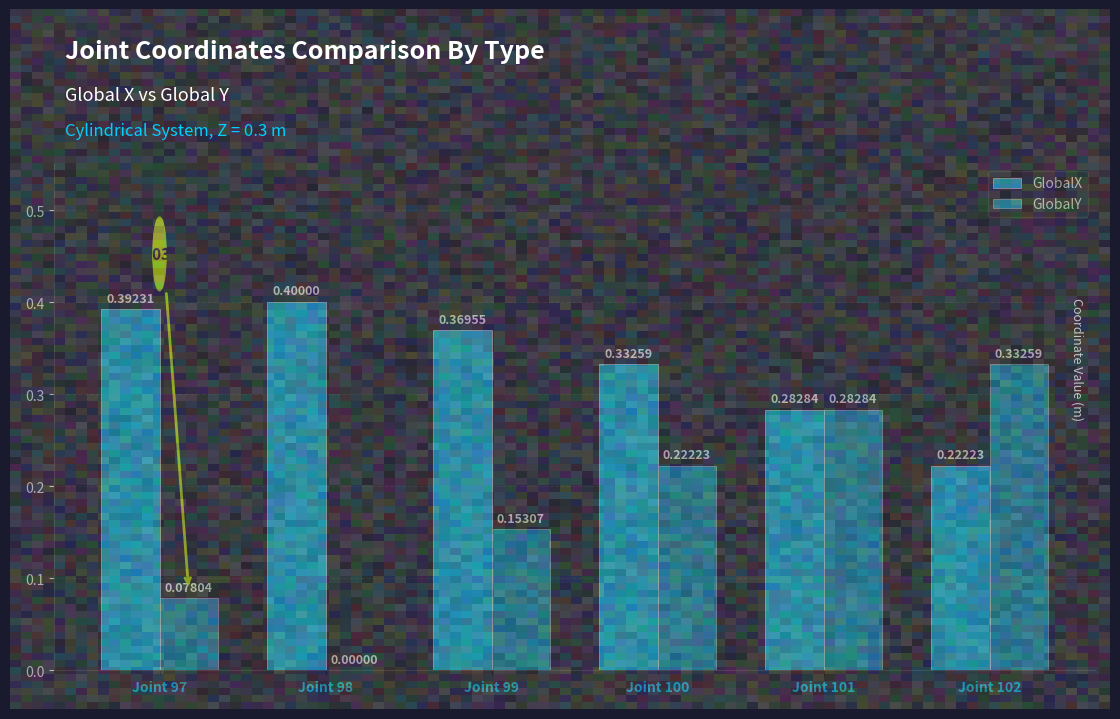

What is the sum of the GlobalY values at Joint 102 and Joint 97?

0.4